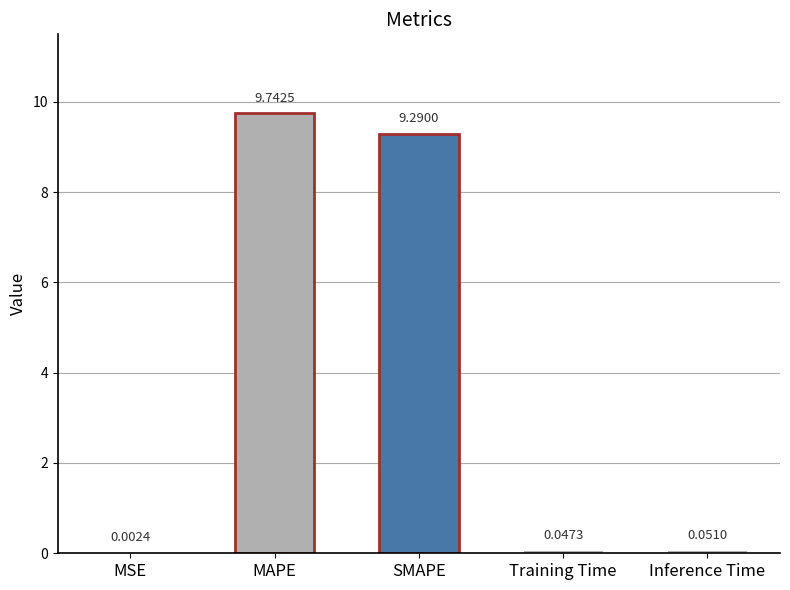

What is the difference between the second highest and second lowest values?

9.2